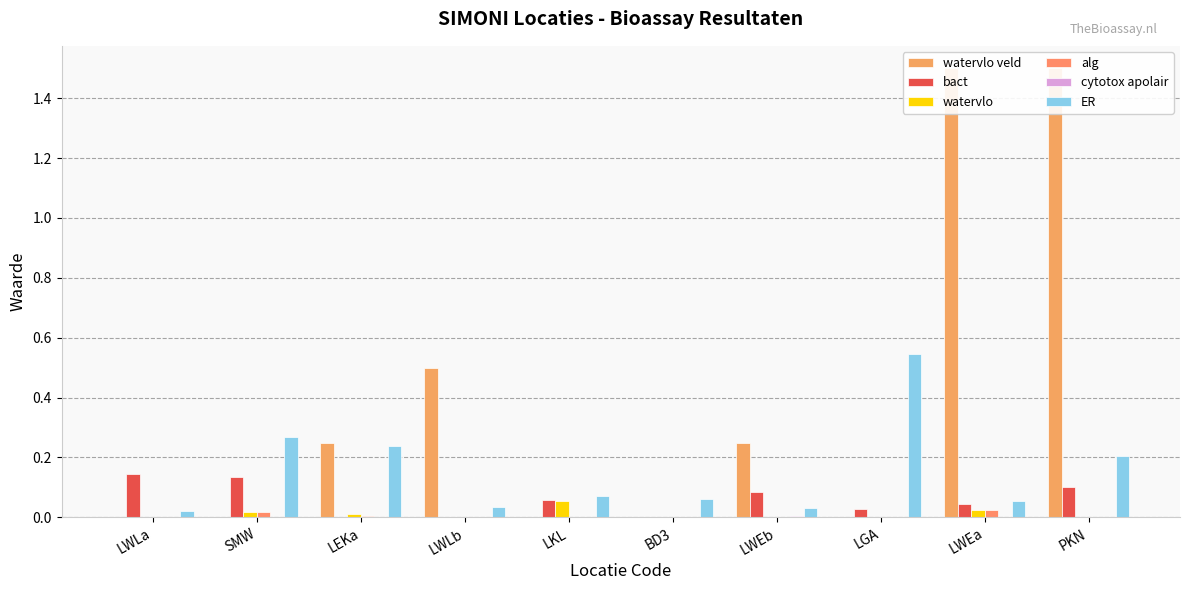

At which category is the sum across all series the highest?

PKN